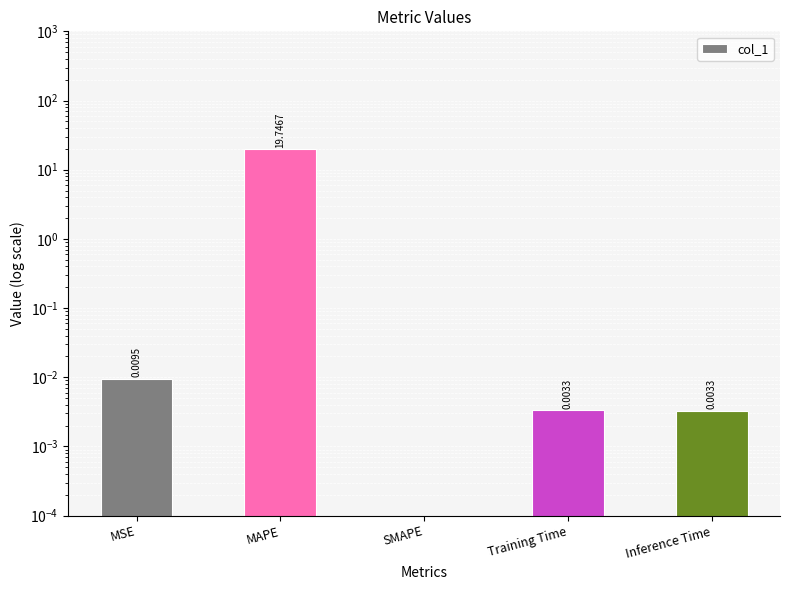

Reading left to right, transcribe all the data shown in this chart.

0.0	19.7	0.0	0.0	0.0